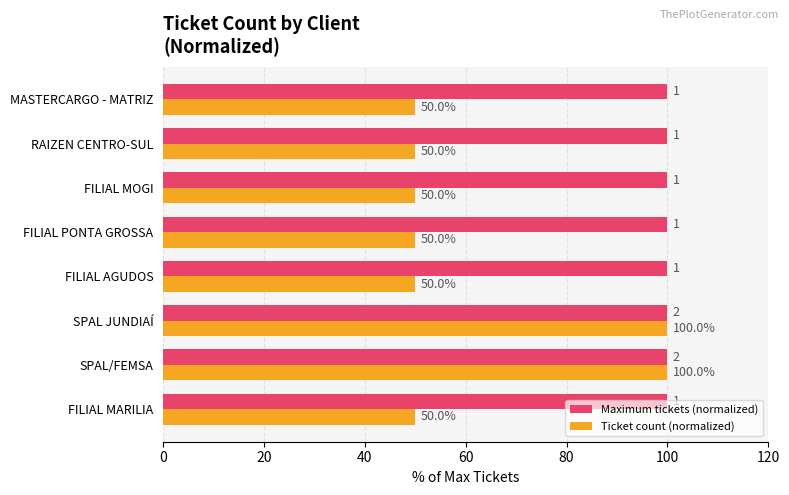

What is the difference between the highest and lowest values at FILIAL AGUDOS?

50